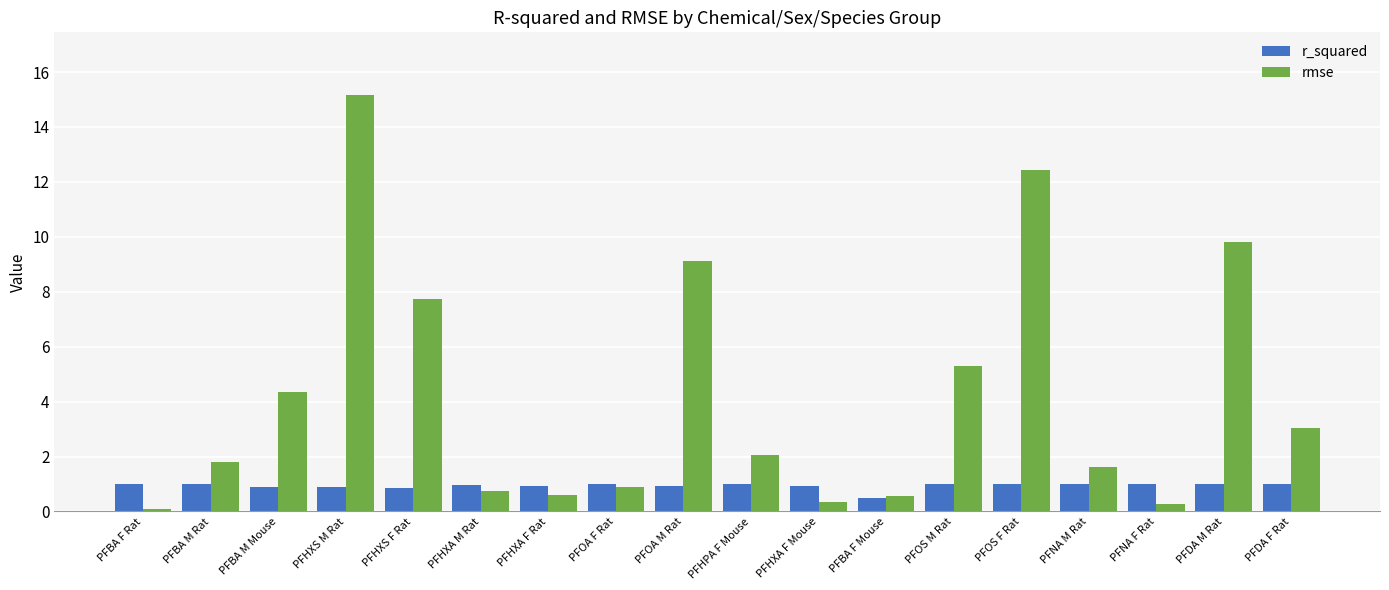

Which series changed the most between PFHXS M Rat and PFDA F Rat?

rmse